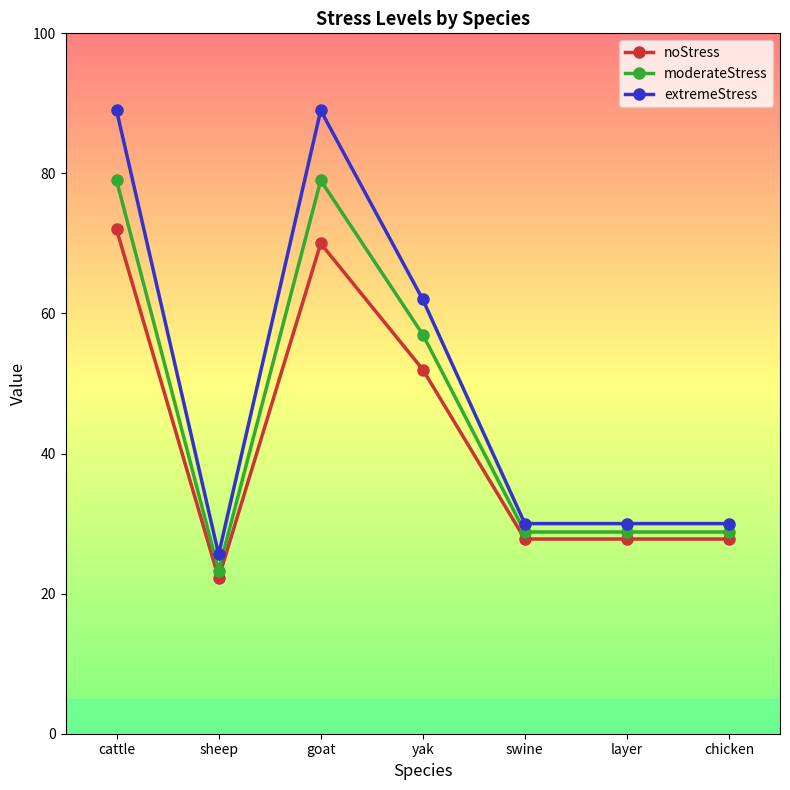

Is it true that extremeStress equals 30.0 at chicken?

True